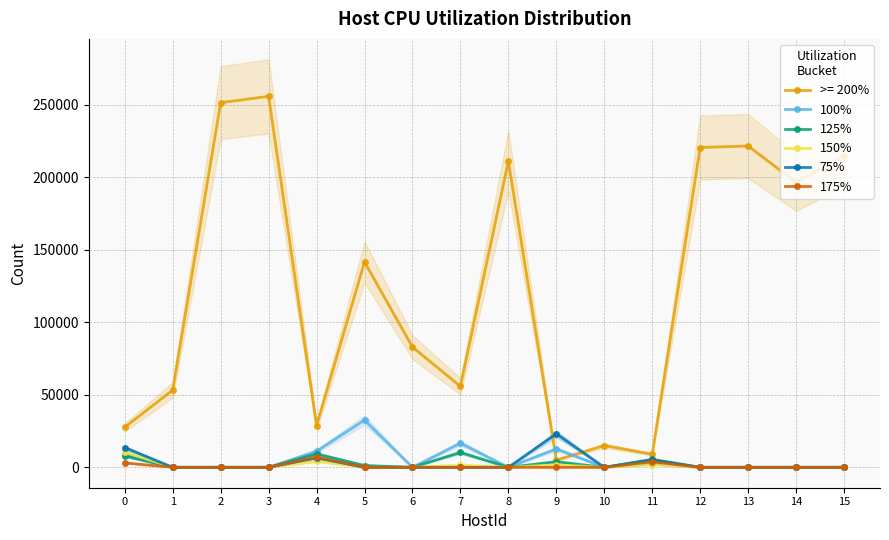

Between 6 and 14, which series saw the biggest shift?

125%